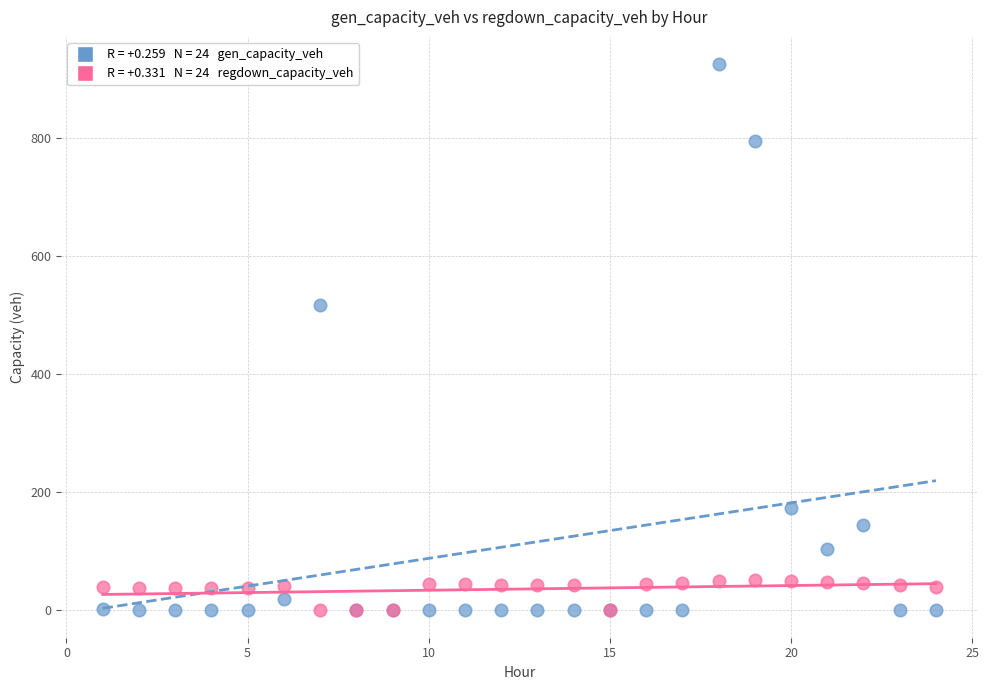

Across all series, what Y value is closest to 462?

515.9